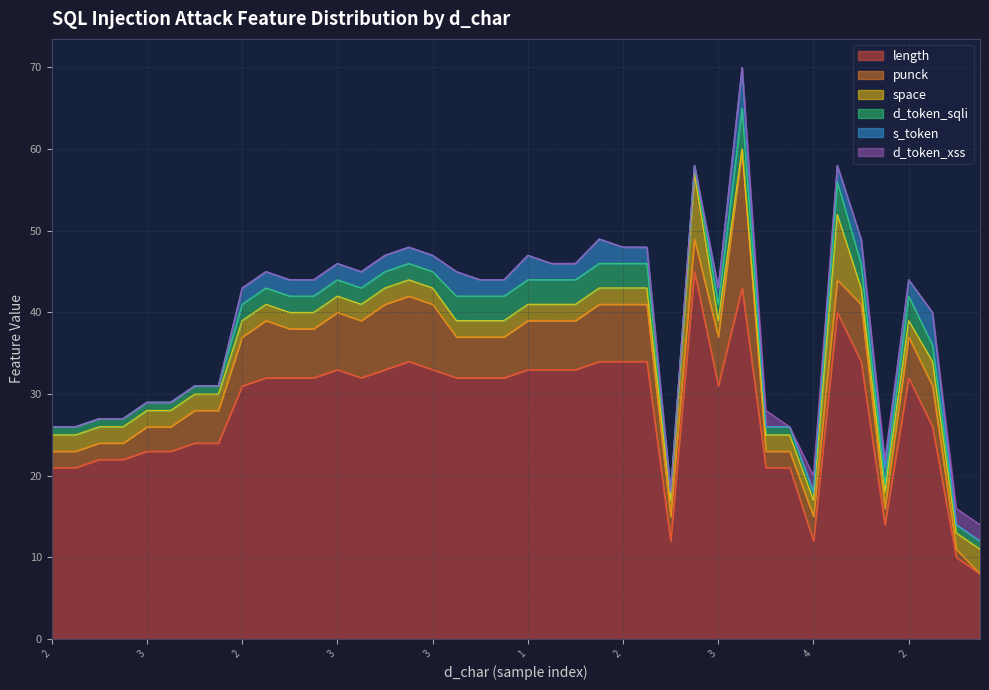

Rank the series by their maximum value, from lowest to highest.

d_token_xss, d_token_sqli, s_token, space, punck, length